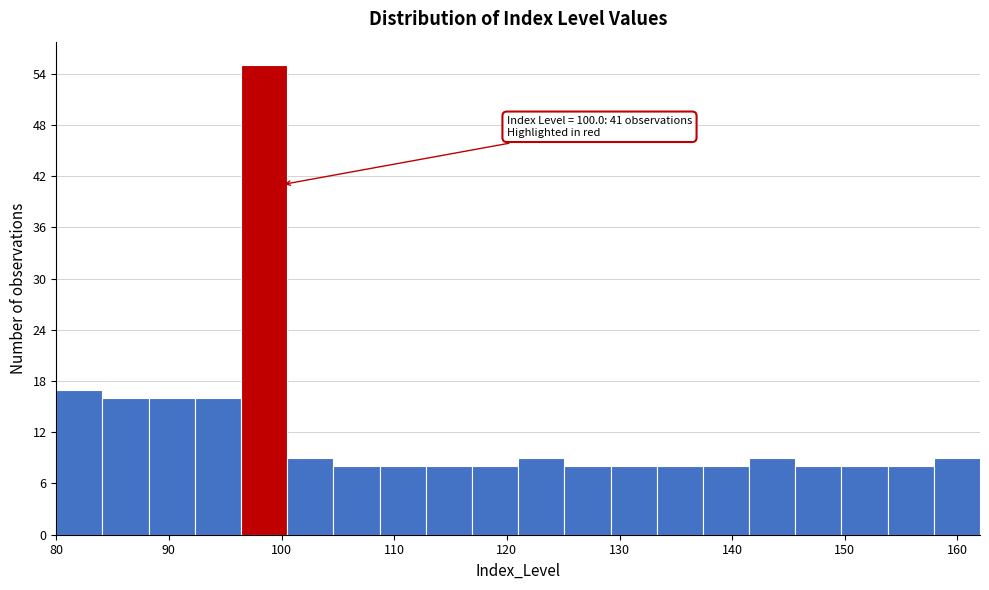

Over which range of the x-axis is the bar tallest?

96.4 to 100.5